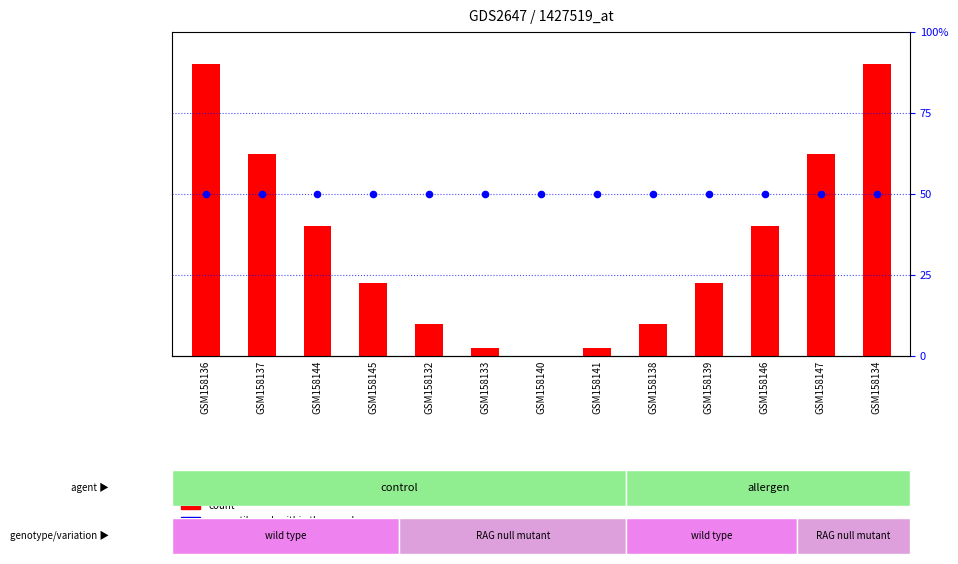

Which series reaches the minimum Y coordinate?

count